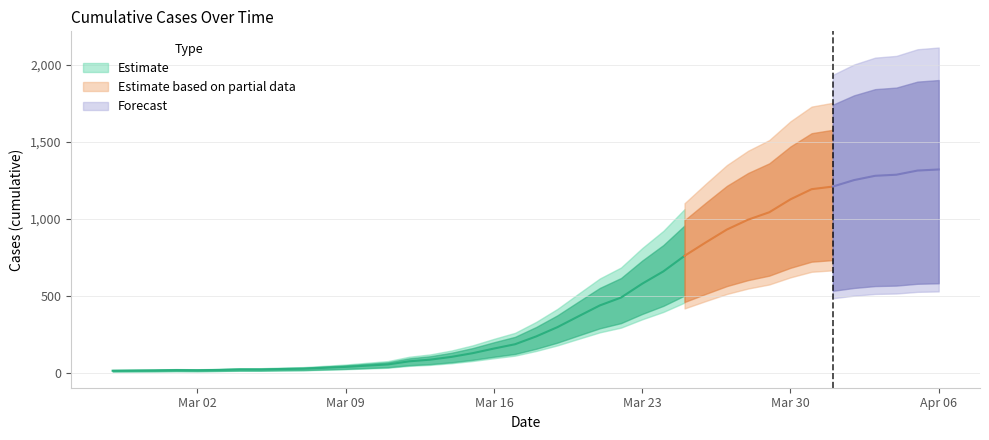

What is the difference between the second highest and minimum values?

1300